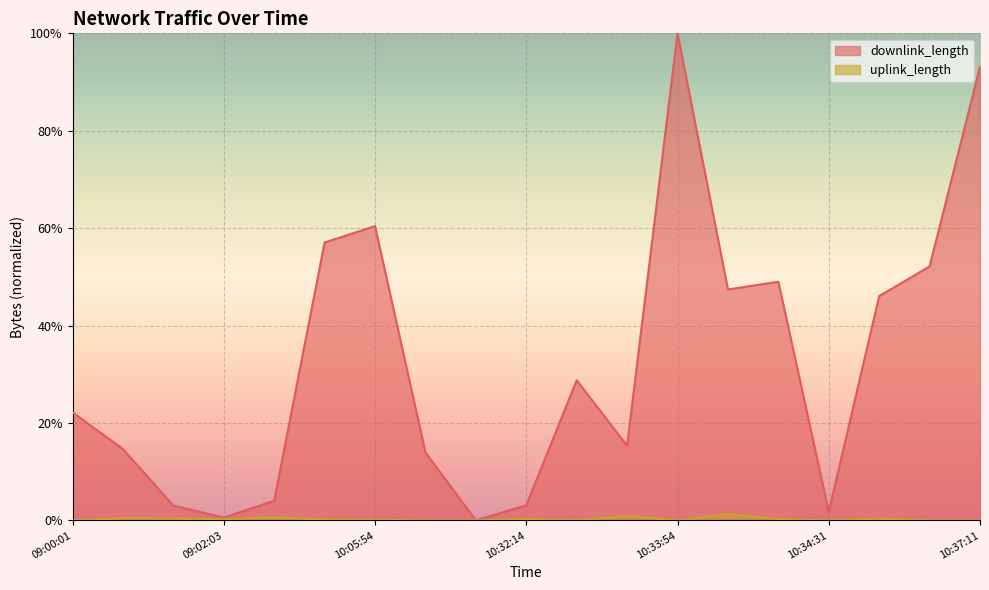

At which label does uplink_length reach its peak?

10:33:57